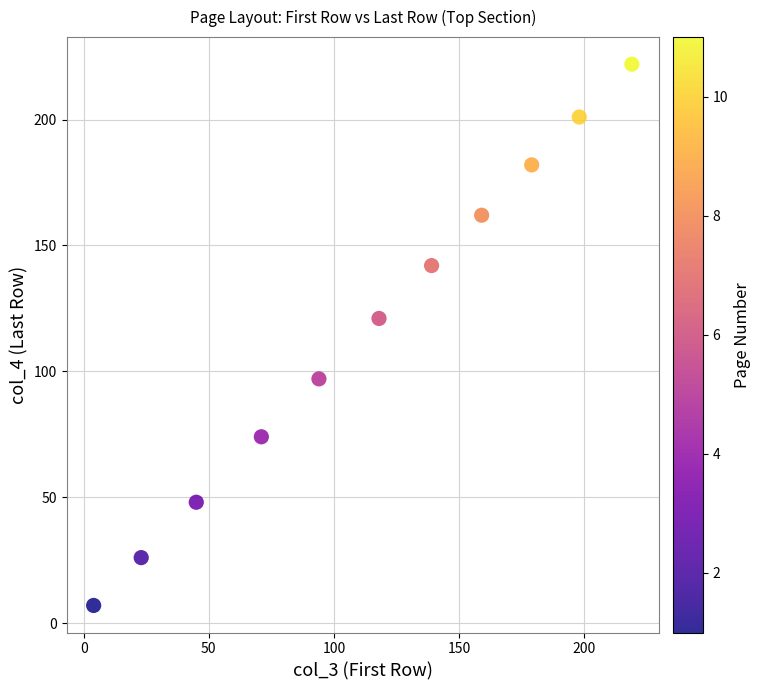

What is the range of X values (max minus min)?

215